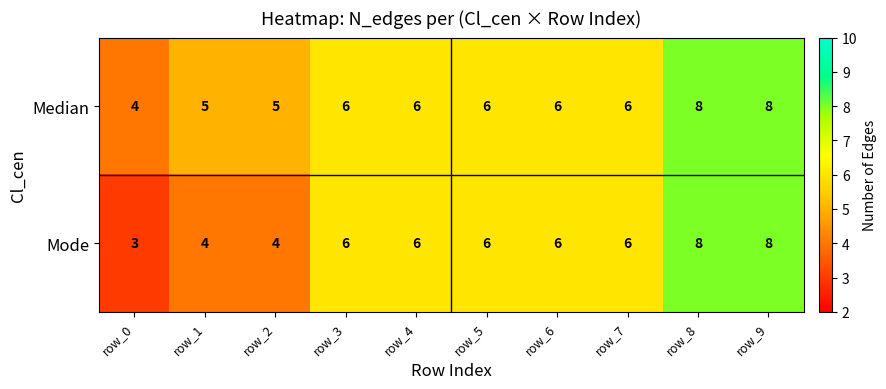

What is the sum of all Median values?

60